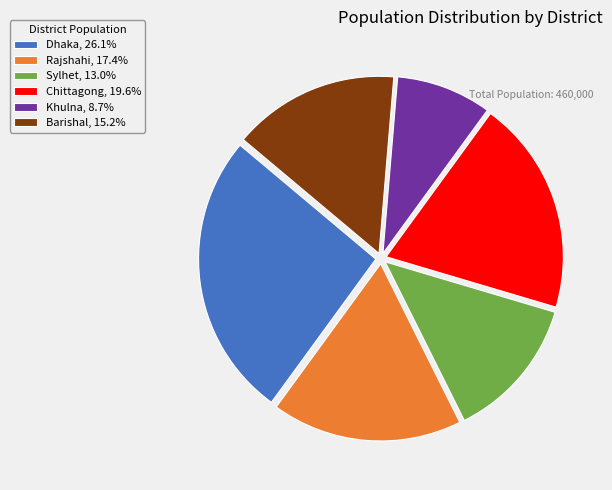

Is there any slice that represents more than half of the pie?

No